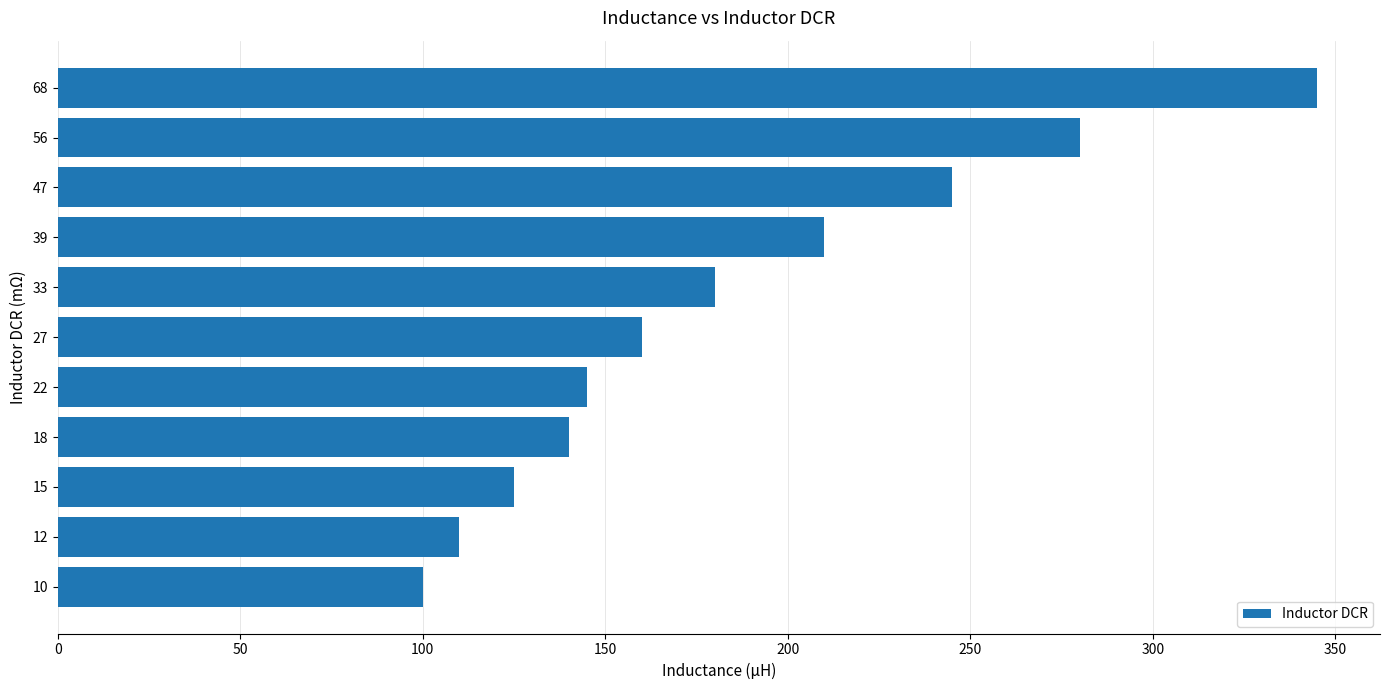

Reading bottom to top, list all the values displayed in this chart.

100	110	125	140	145	160	180	210	245	280	345